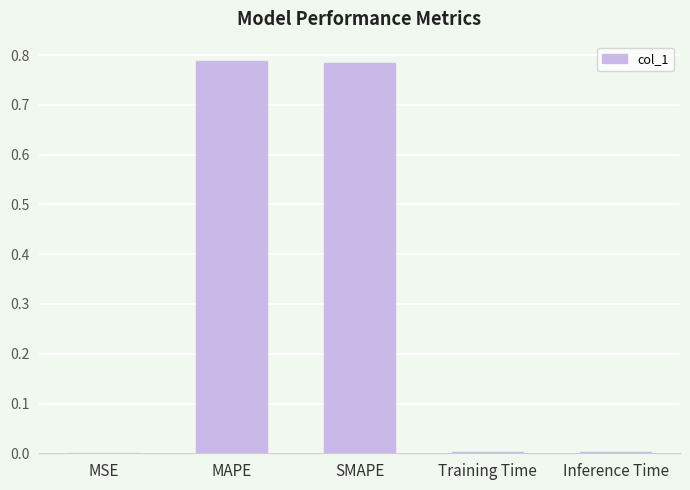

The value at MSE is 0.0. True or false?

True